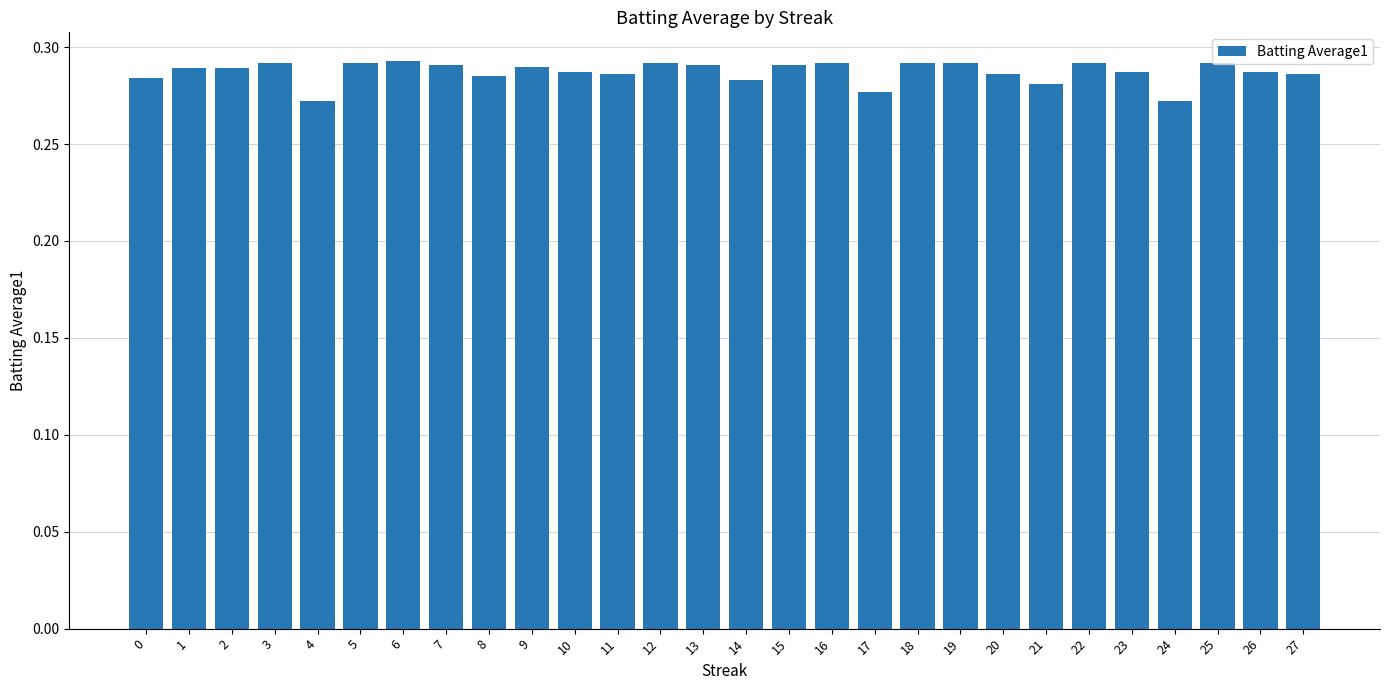

The chart shows a value of 0.1 at 17. True or false?

False